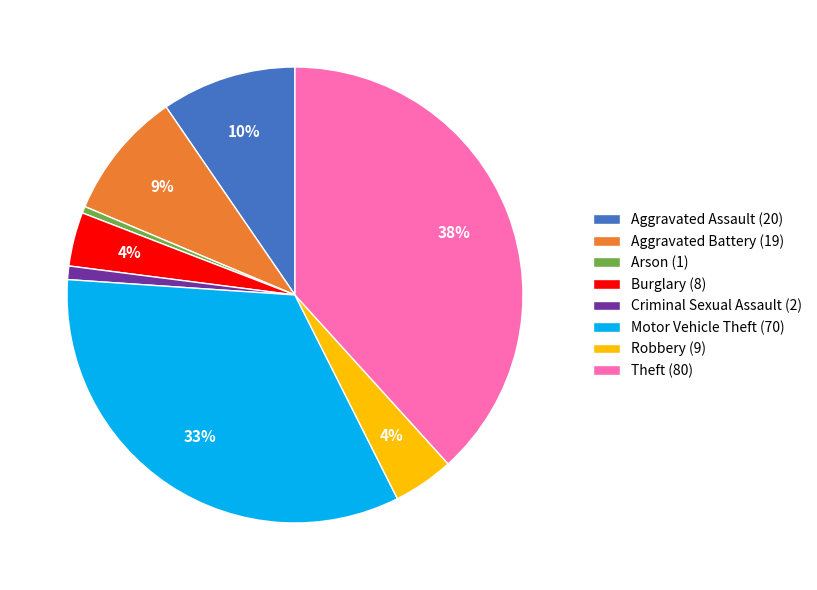

How many segments does this pie chart have?

8